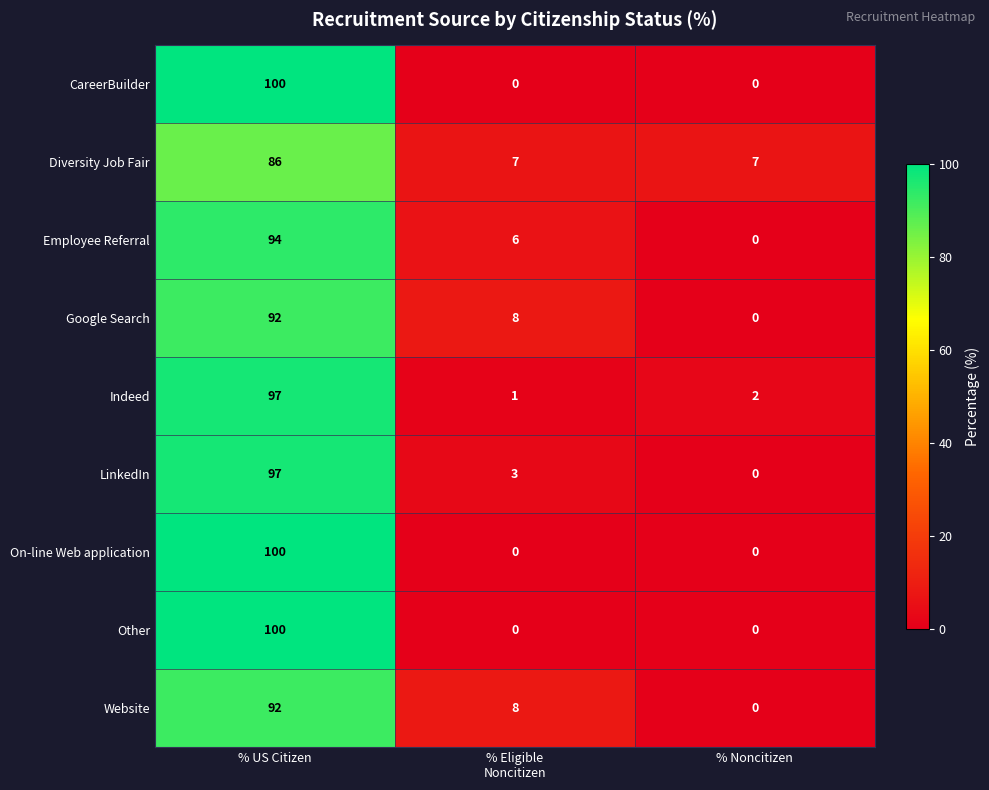

Where does the Google Search series first go above 8?

% US Citizen